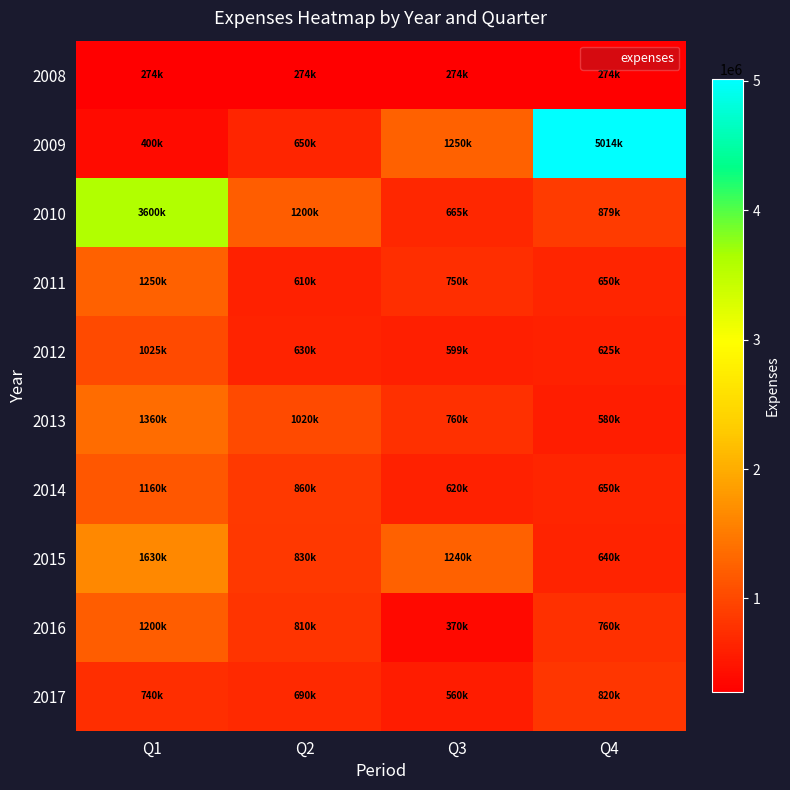

At how many categories does at least one series exceed 4506131?

1